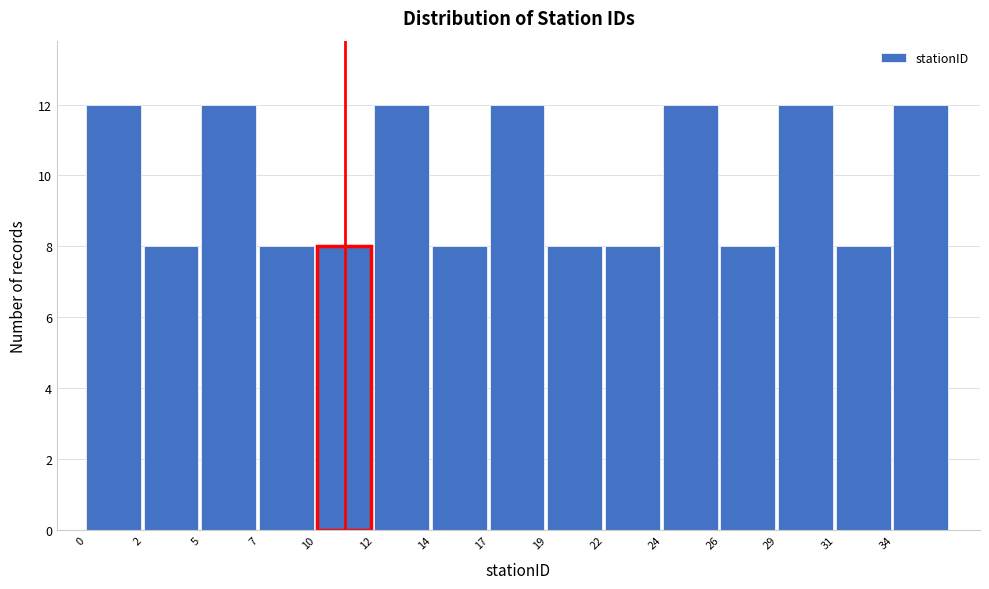

Reading right to left, what are all the values shown in this chart?

12	8	12	8	12	8	8	12	8	12	8	8	12	8	12